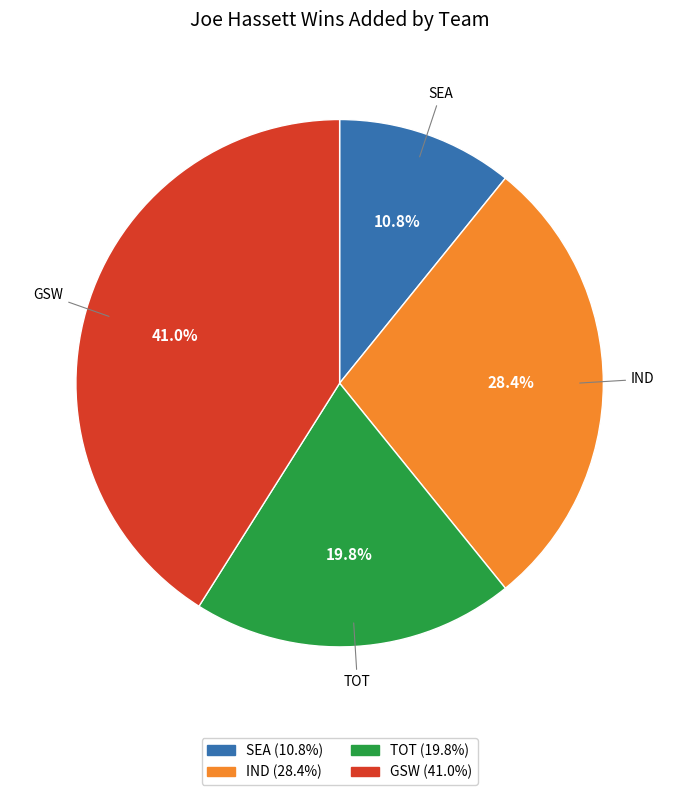

To the nearest percent, what is the difference between the largest and smallest slice percentages?

30%